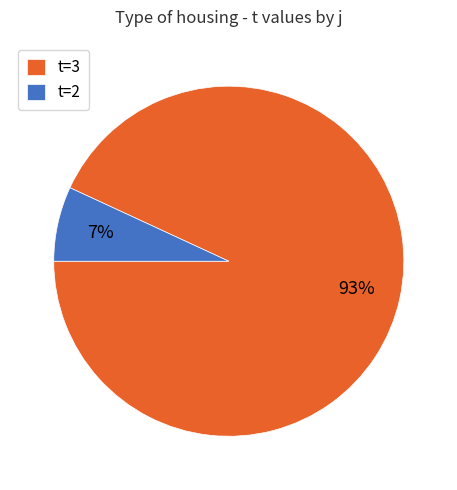

Between t=3 and t=2, which is larger?

t=3